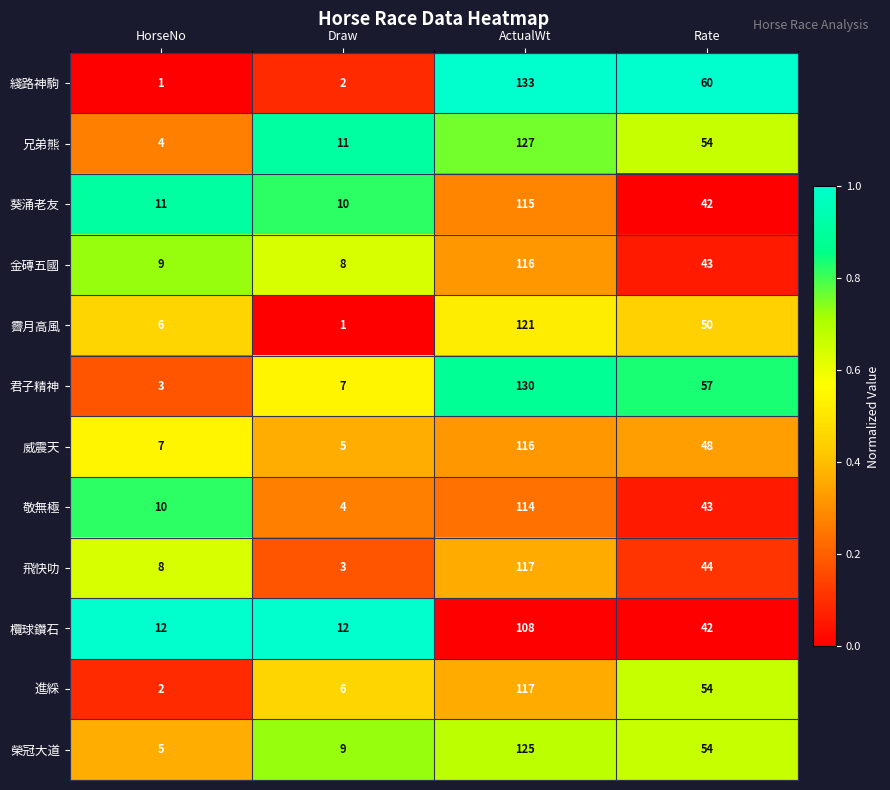

The 榮冠大道 series shows 66 at ActualWt. True or false?

False